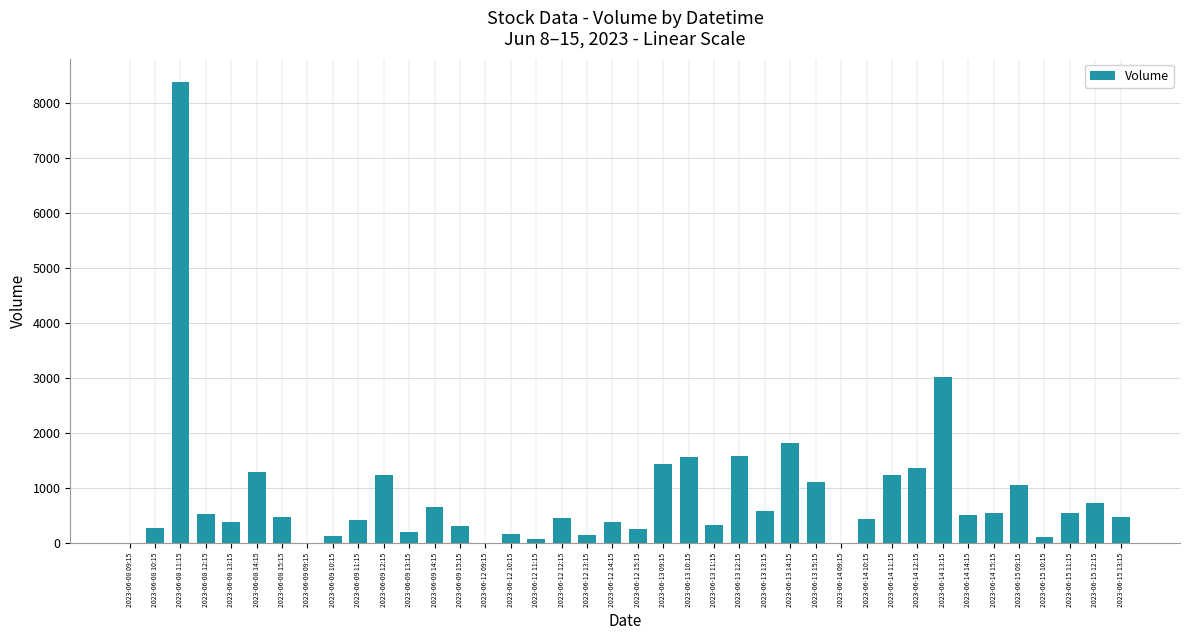

Approximately how many times larger is the value at 2023-06-12 14:15 compared to 2023-06-08 12:15?

0.7